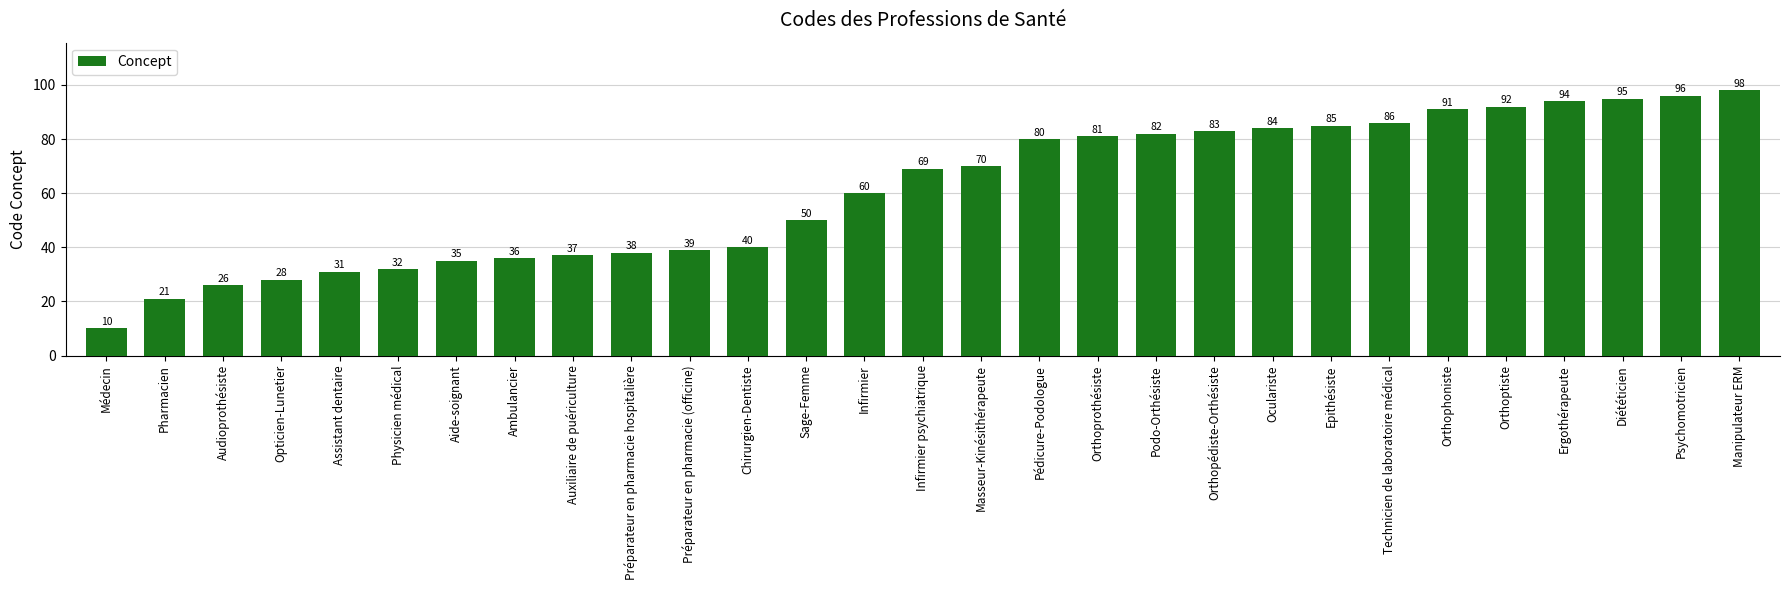

True or false: the data shows 84 at Oculariste.

True